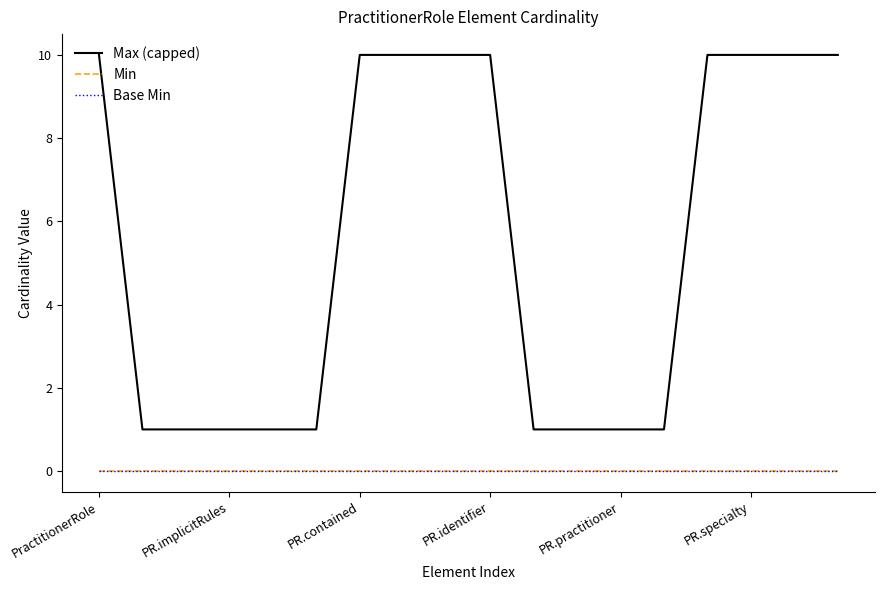

Is this an area chart (filled region under the line)?

No